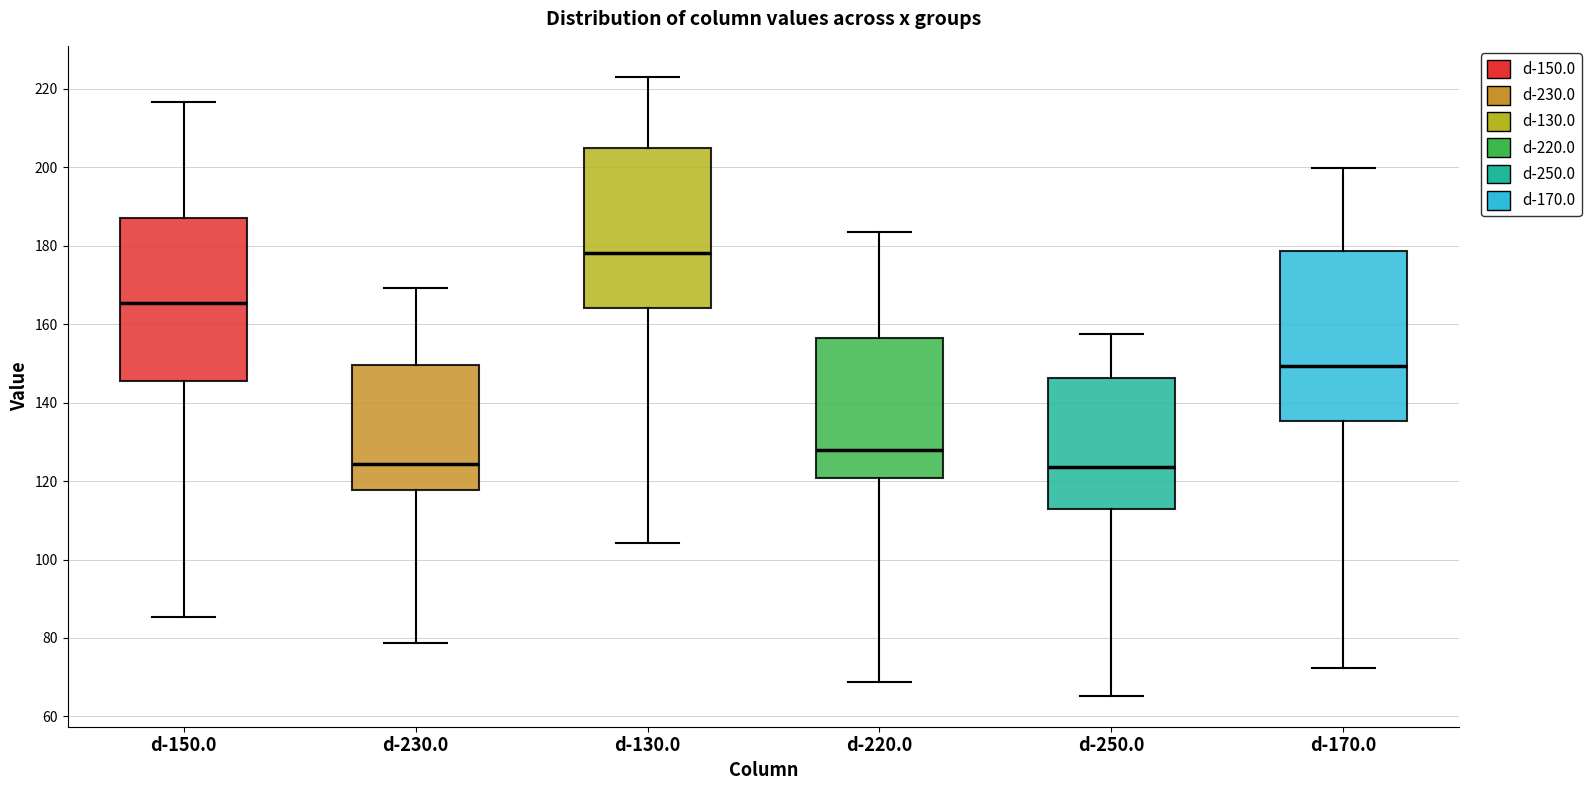

Reading left to right, read every box against the y-axis: the position of its median line, the range the box covers, and the ends of its whiskers. The values are not printed on the chart, so give them approximately, as read against the axis.

d-150.0: median 166, box 146 to 188, whiskers 86 to 216
d-230.0: median 124, box 118 to 150, whiskers 78 to 170
d-130.0: median 178, box 164 to 204, whiskers 104 to 224
d-220.0: median 128, box 120 to 156, whiskers 68 to 184
d-250.0: median 124, box 112 to 146, whiskers 66 to 158
d-170.0: median 150, box 136 to 178, whiskers 72 to 200